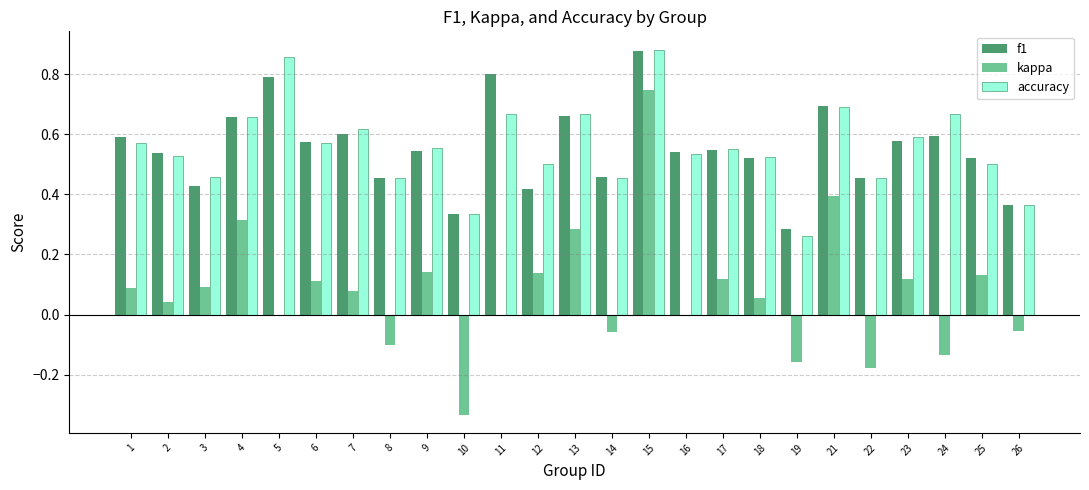

What is the sum of all accuracy values?

13.9